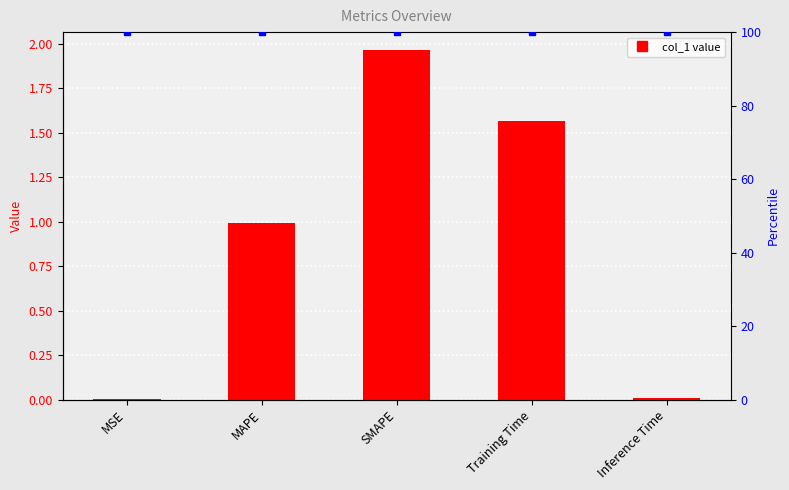

True or false: the data shows 2.0 at SMAPE.

True